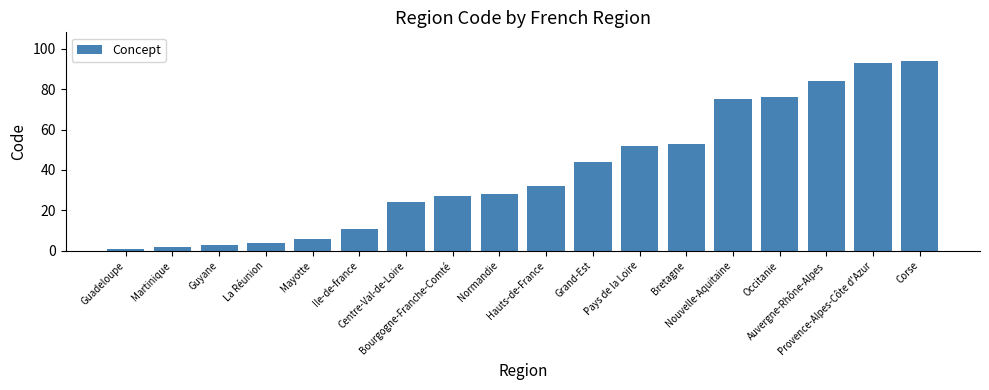

At which label is the value closest to 47?

Grand-Est